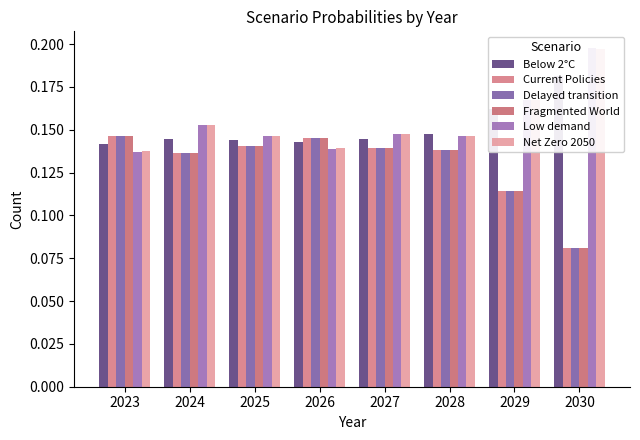

What is the maximum value for Low demand?

0.2